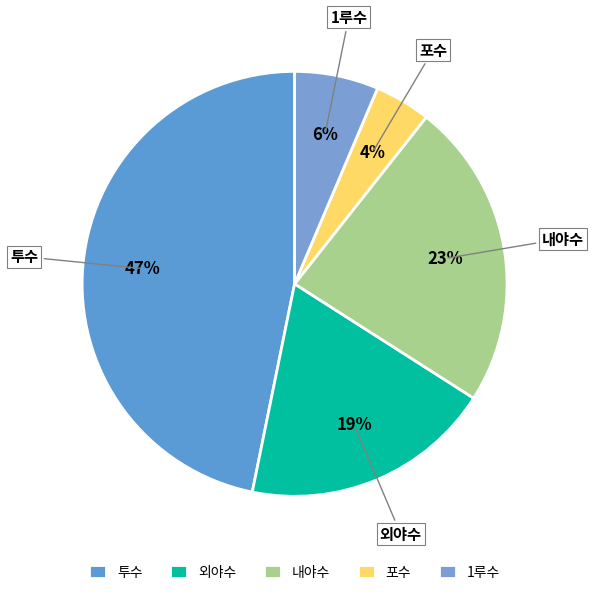

Count the number of slices in the pie.

5